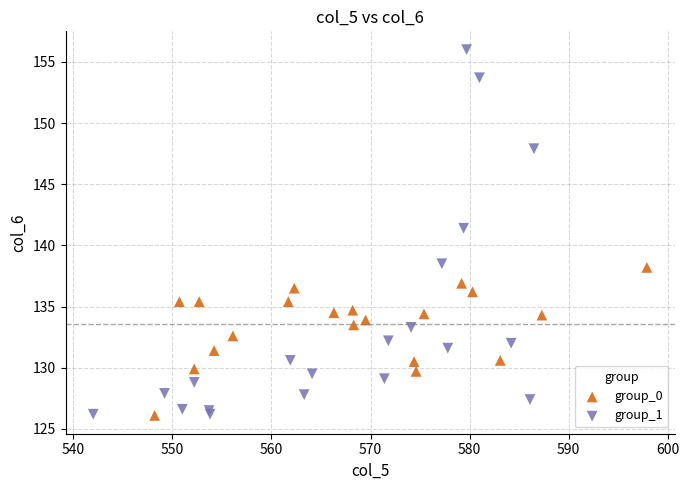

Which series reaches the maximum Y coordinate?

group_1